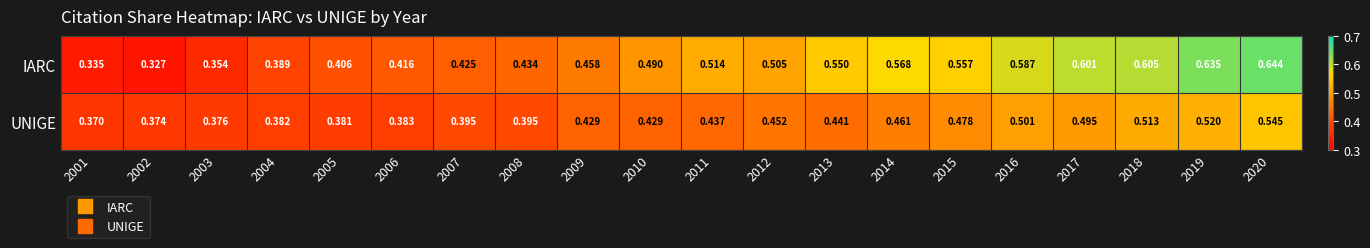

At which category is the sum across all series the highest?

2020